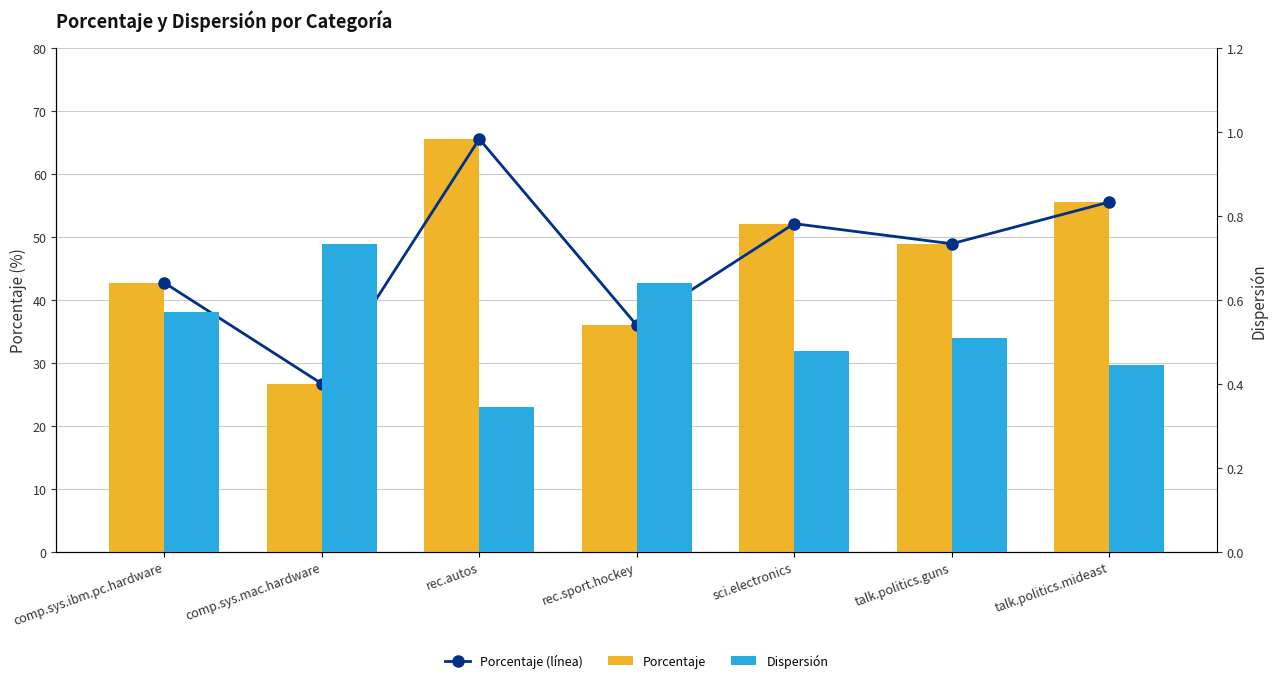

At comp.sys.ibm.pc.hardware, list the series in order from largest to smallest.

Porcentaje (línea), Porcentaje, Dispersión